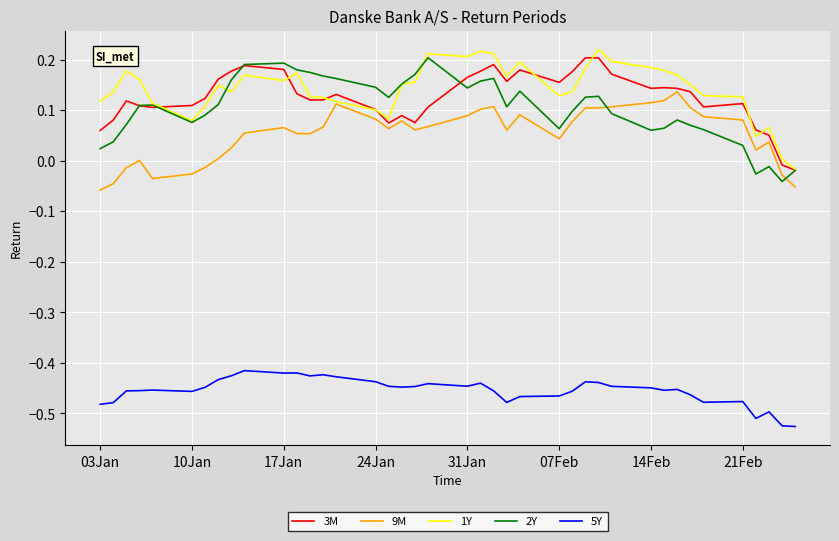

True or false: 9M and 5Y cross at least once.

False